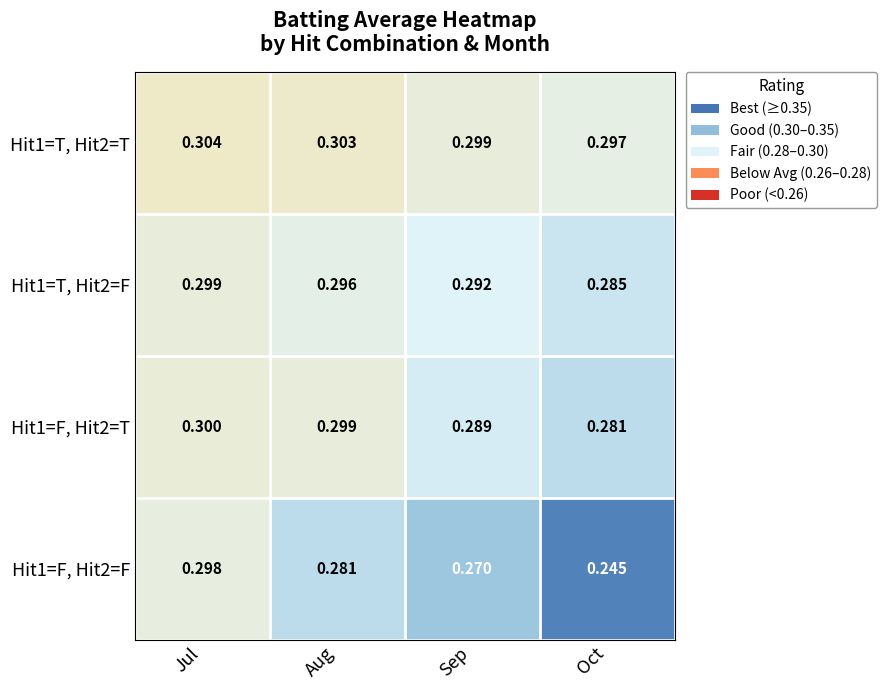

How many categories are shown in the chart?

4